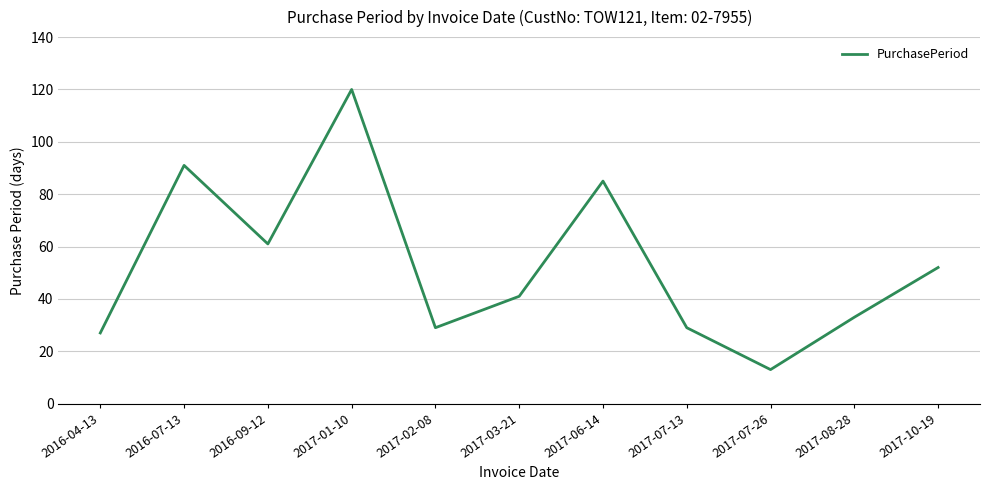

What is the smallest value displayed?

13